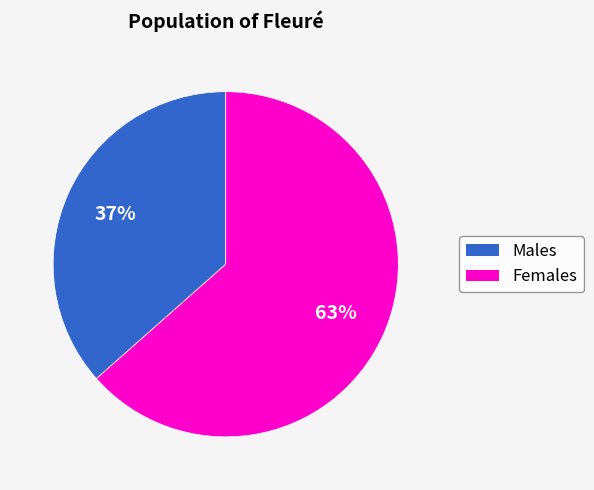

Is there a majority slice in this chart?

Yes